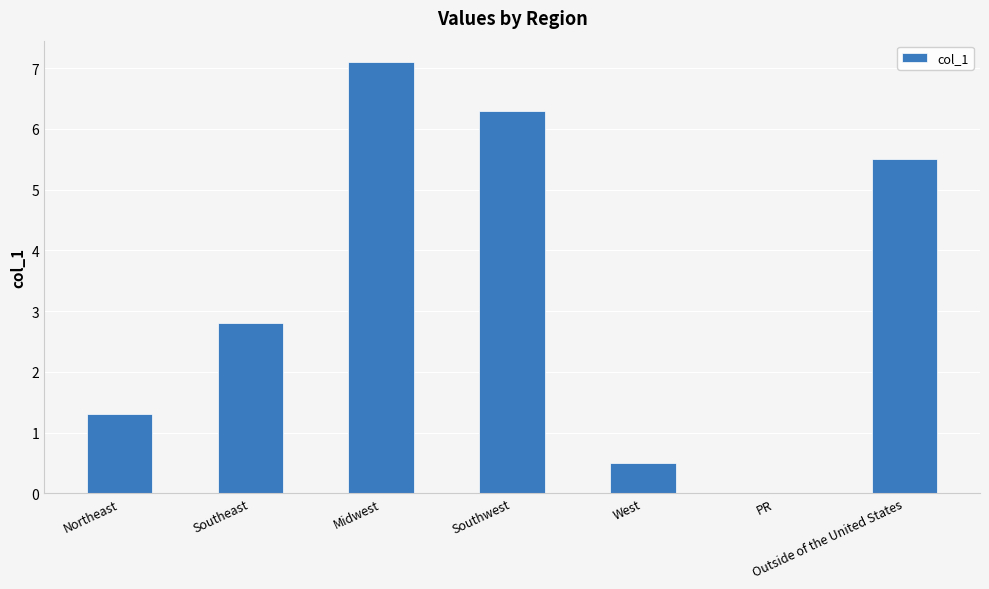

How many values exceed 2?

4